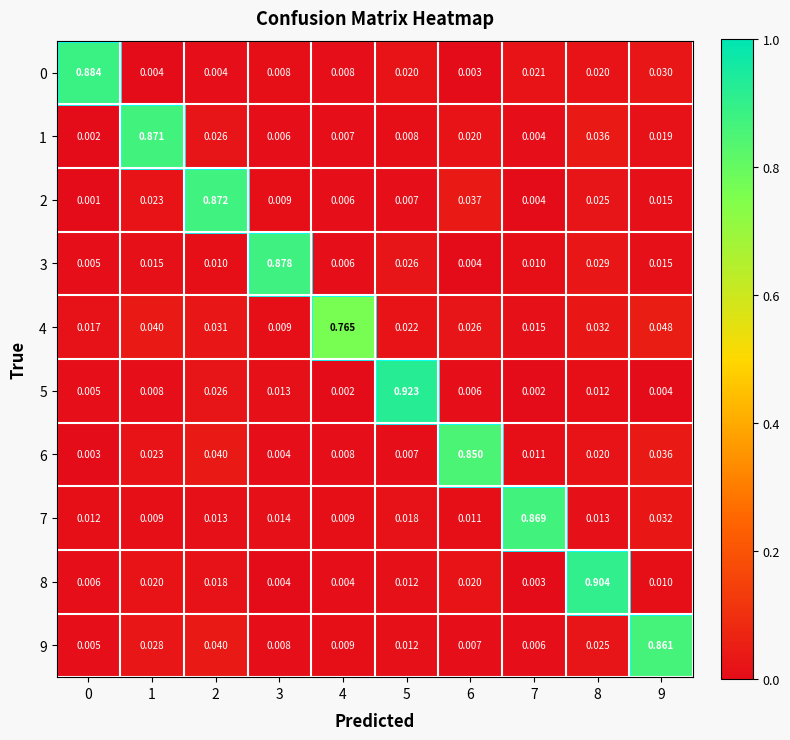

Count the number of categories in the chart.

10